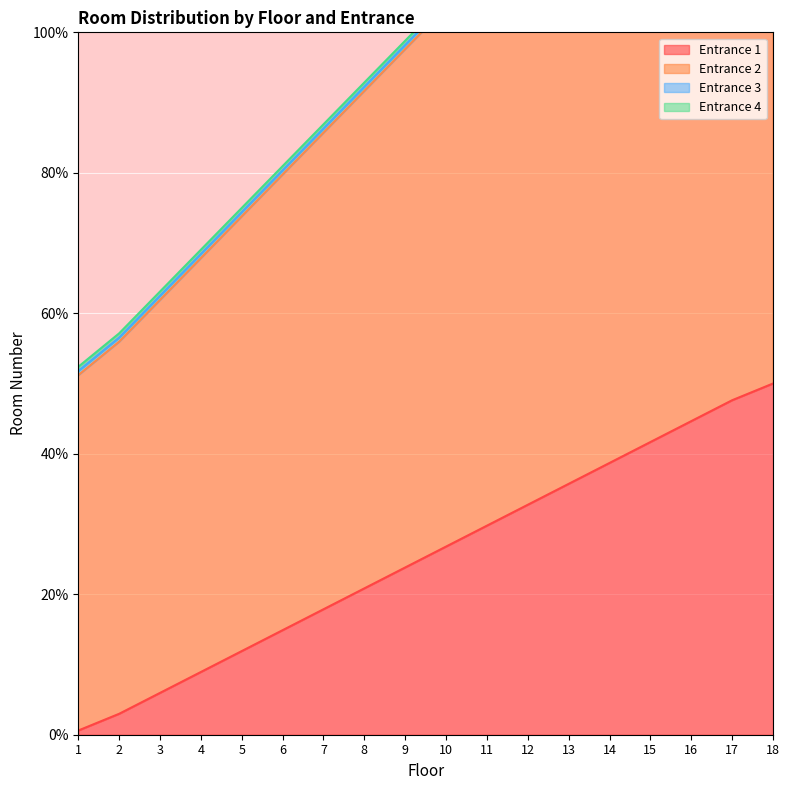

The value of Entrance 1 at 3 is 9.0. True or false?

False